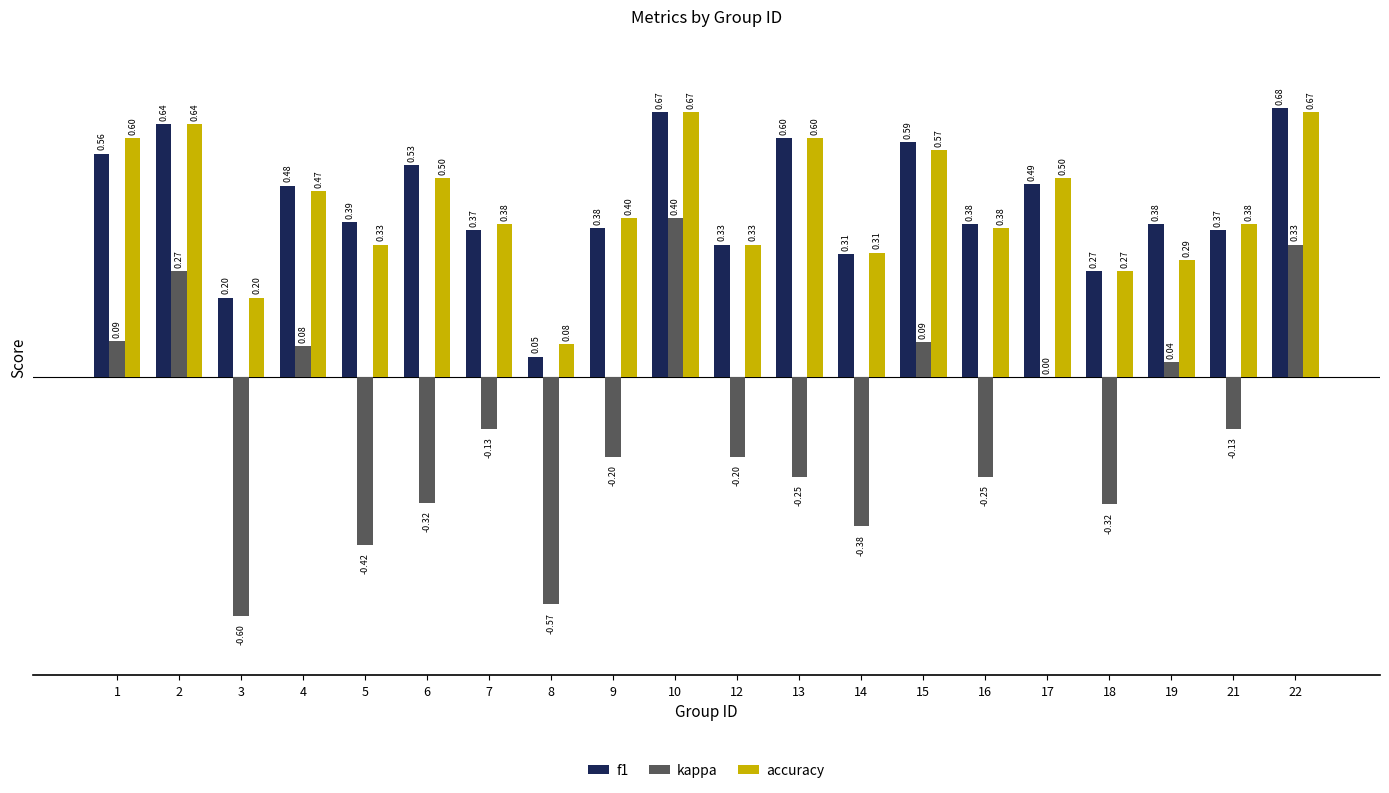

Which series has the largest total across all categories?

f1